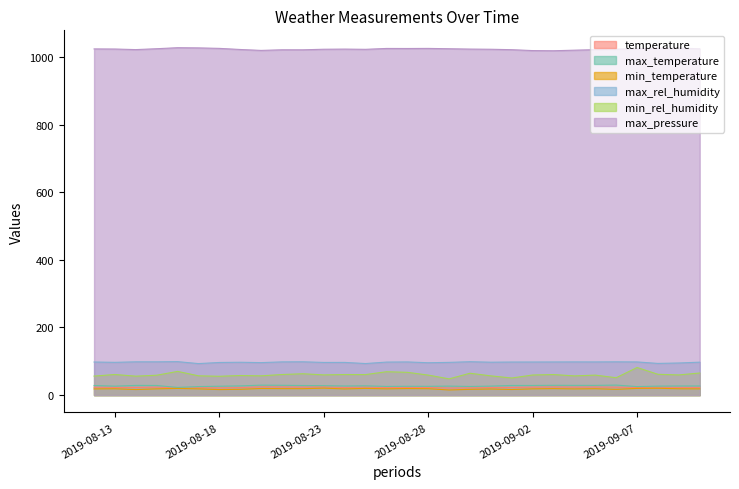

What is the label of the 14th point from the right?

2019-08-28